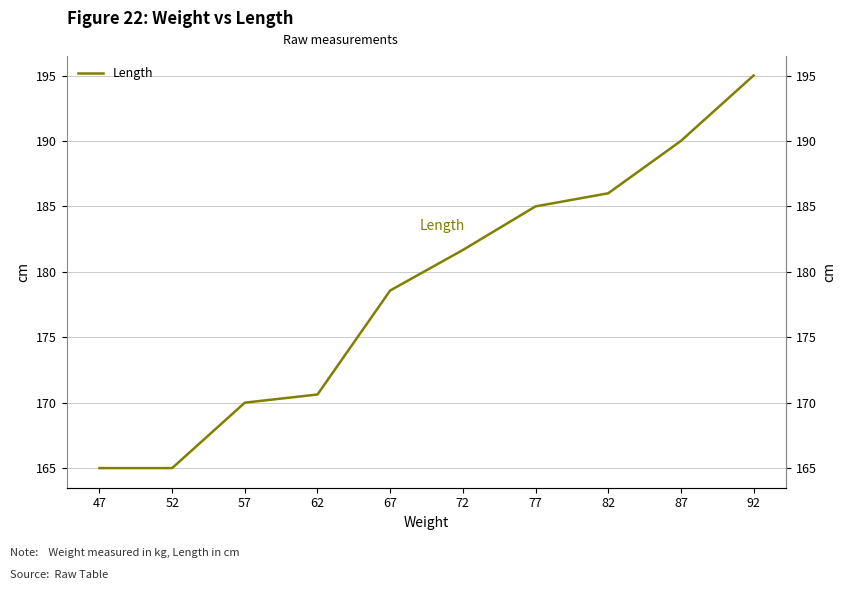

What is the sum of all values?

1786.9